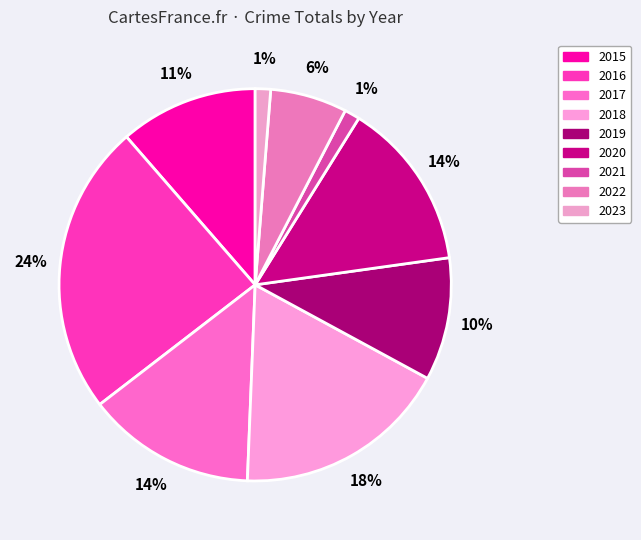

To the nearest percent, what portion does 2019 represent?

10%